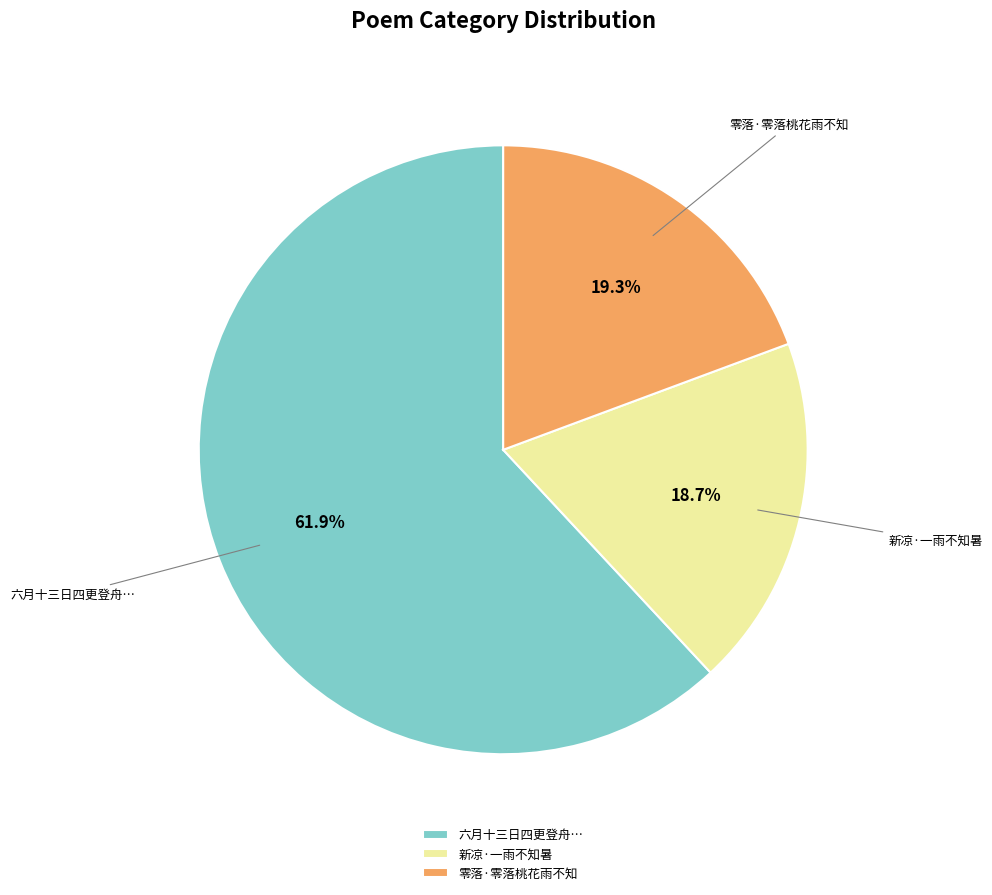

Is the sum of 新凉·一雨不知暑 and 零落·零落桃花雨不知 greater than half?

No